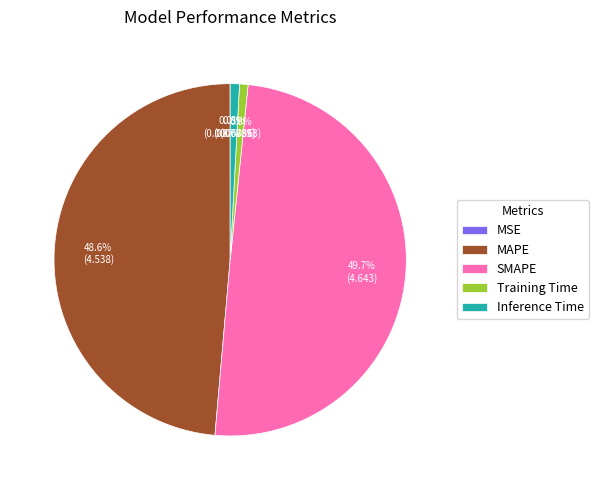

Approximately how many times larger is the value at SMAPE compared to MAPE?

1.0